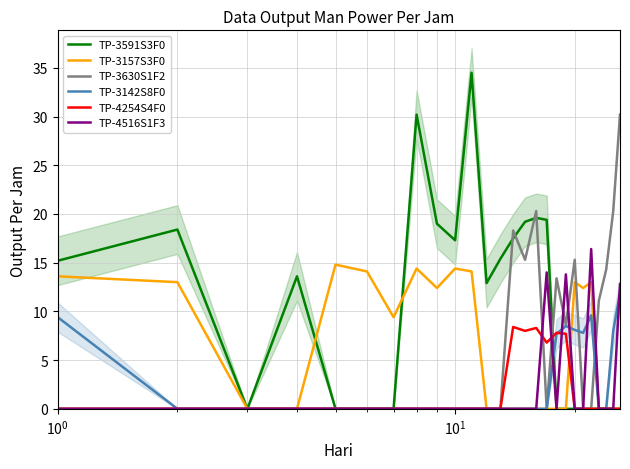

Does the chart have visible grid lines?

Yes